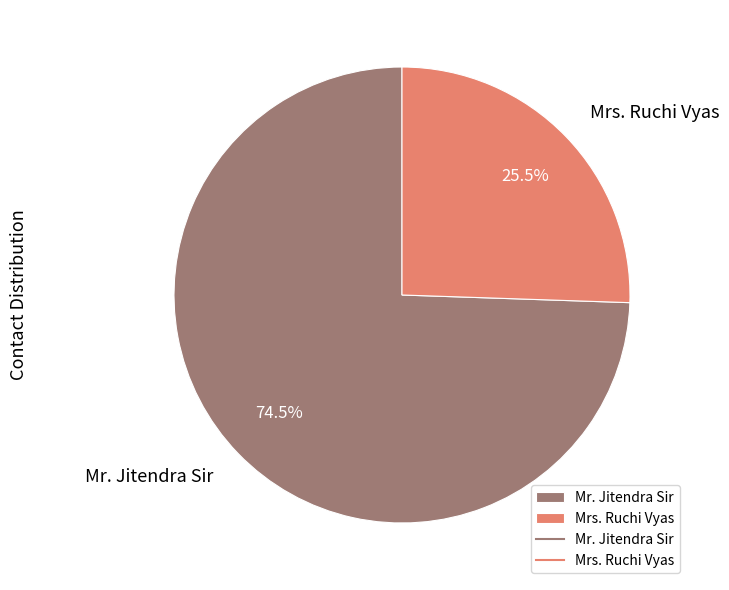

The Mr. Jitendra Sir slice represents 66% of the pie. True or false?

False